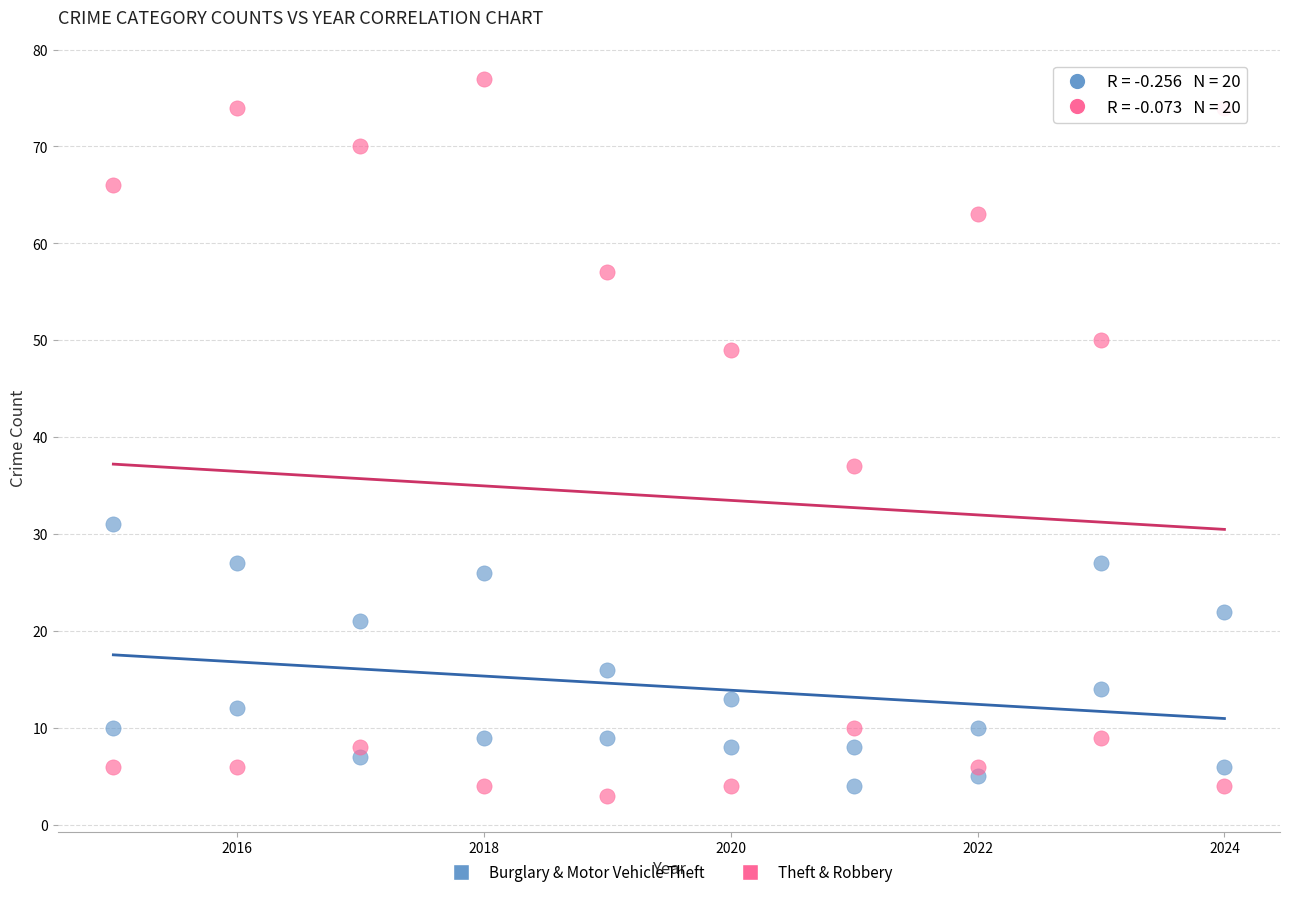

Which series reaches the maximum Y coordinate?

Theft & Robbery